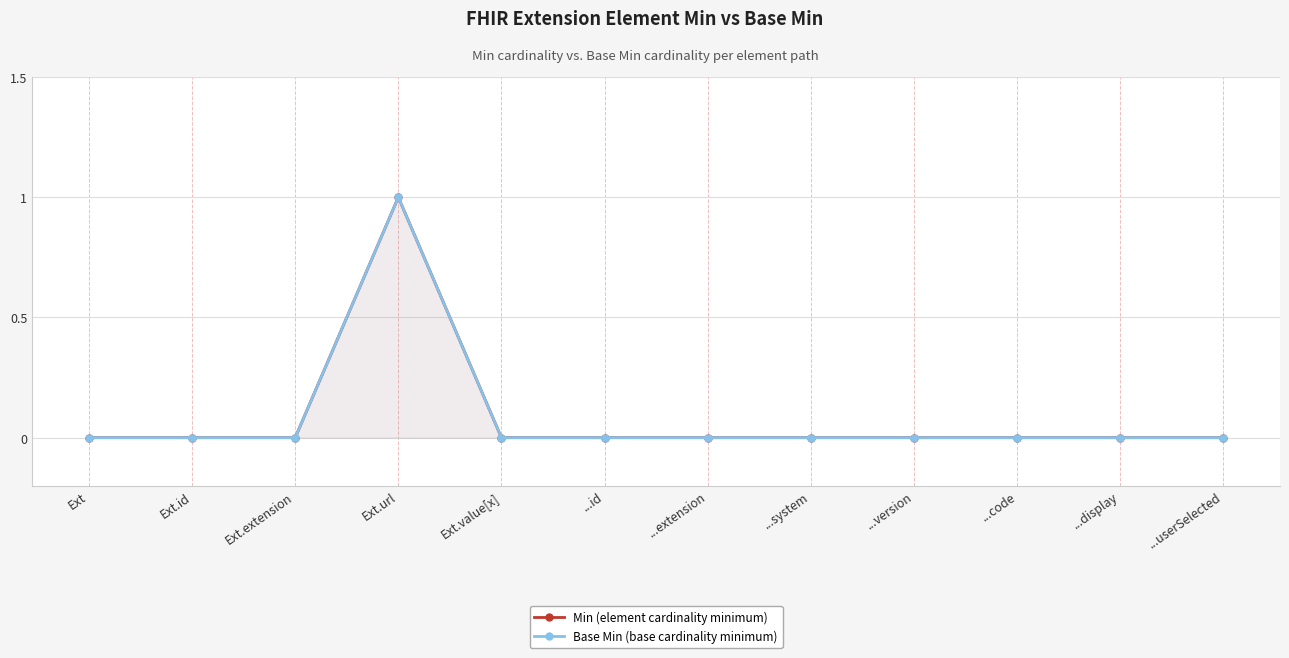

In Min, how many points are higher than both neighbors (excluding endpoints)?

1